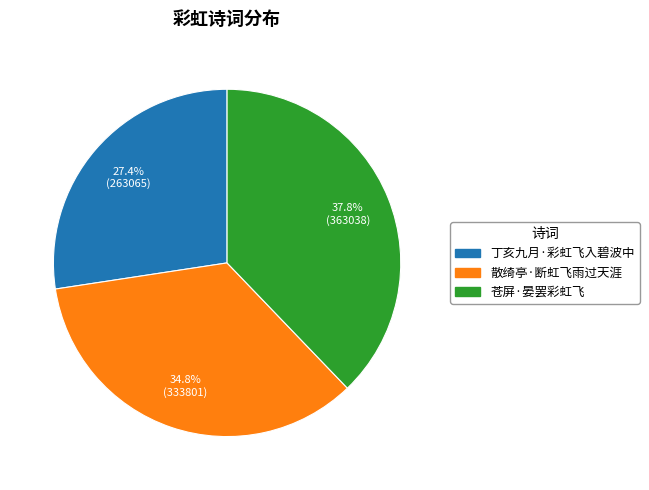

Do 丁亥九月·彩虹飞入碧波中 and 散绮亭·断虹飞雨过天涯 together represent more than half of the pie?

Yes